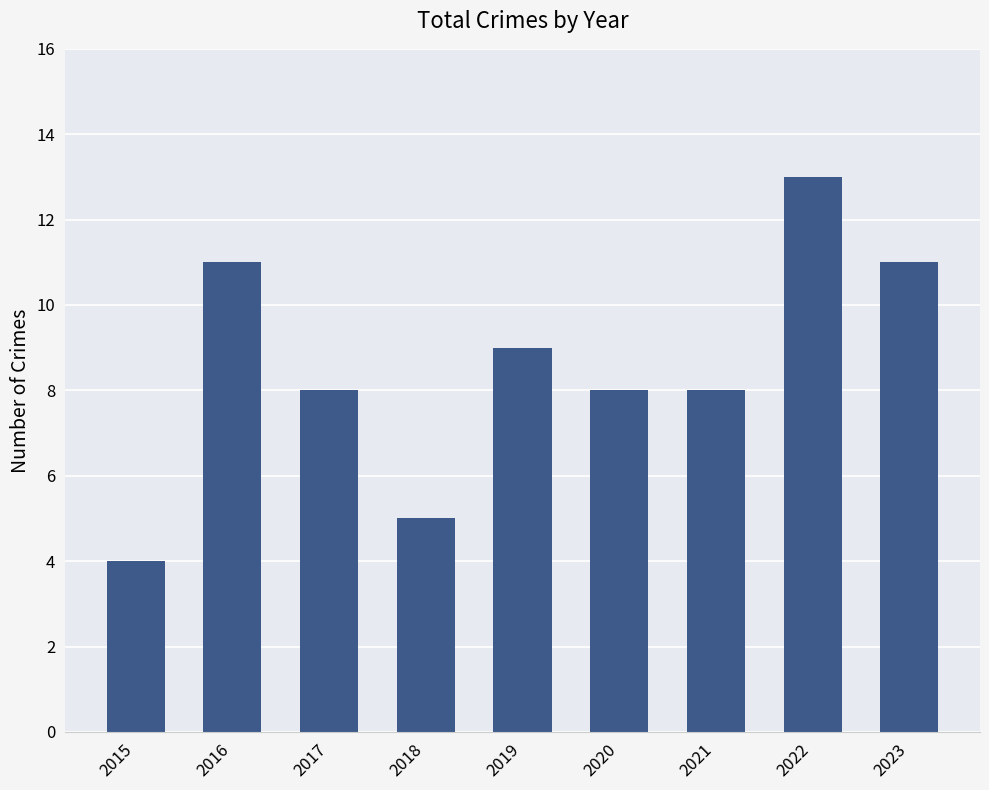

Approximately how many times larger is the value at 2020 compared to 2023?

0.7